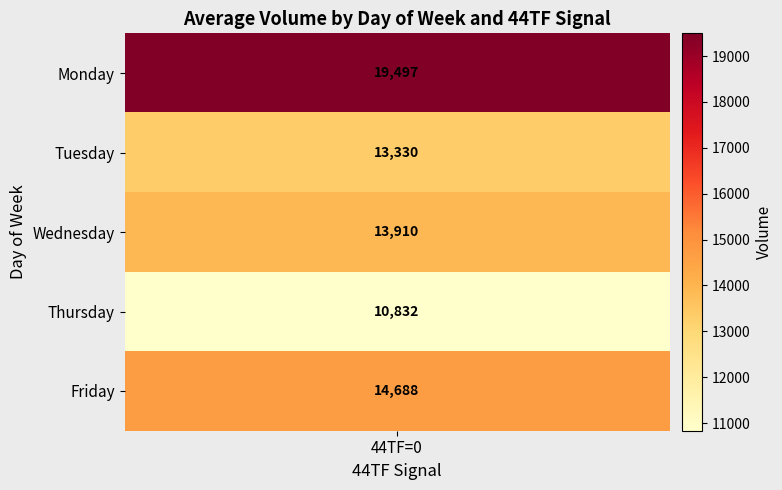

Is the value of Monday at 0 greater than the value of Thursday at 0?

Yes